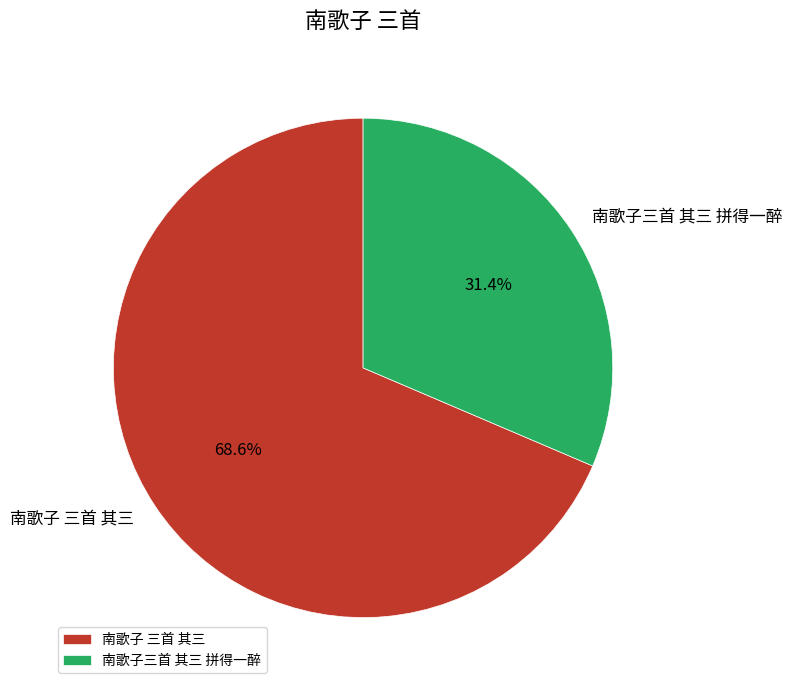

True or false: 南歌子 三首 其三 accounts for 69% of the total.

True